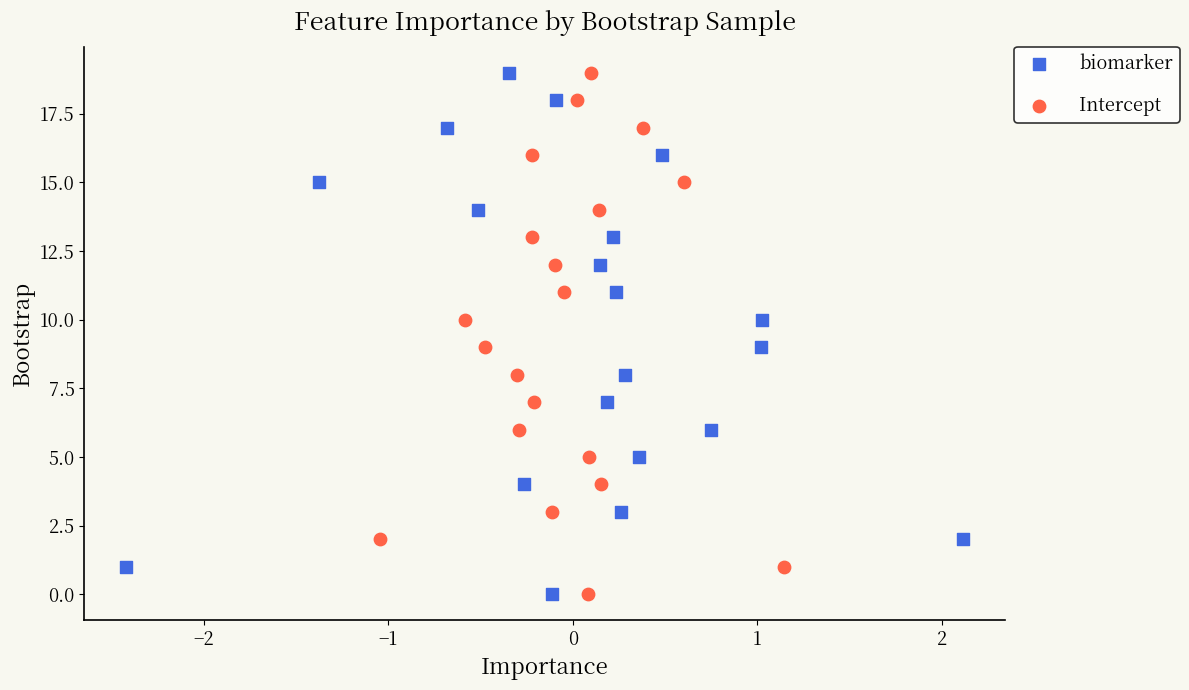

What are all the series names shown in the legend?

biomarker, Intercept